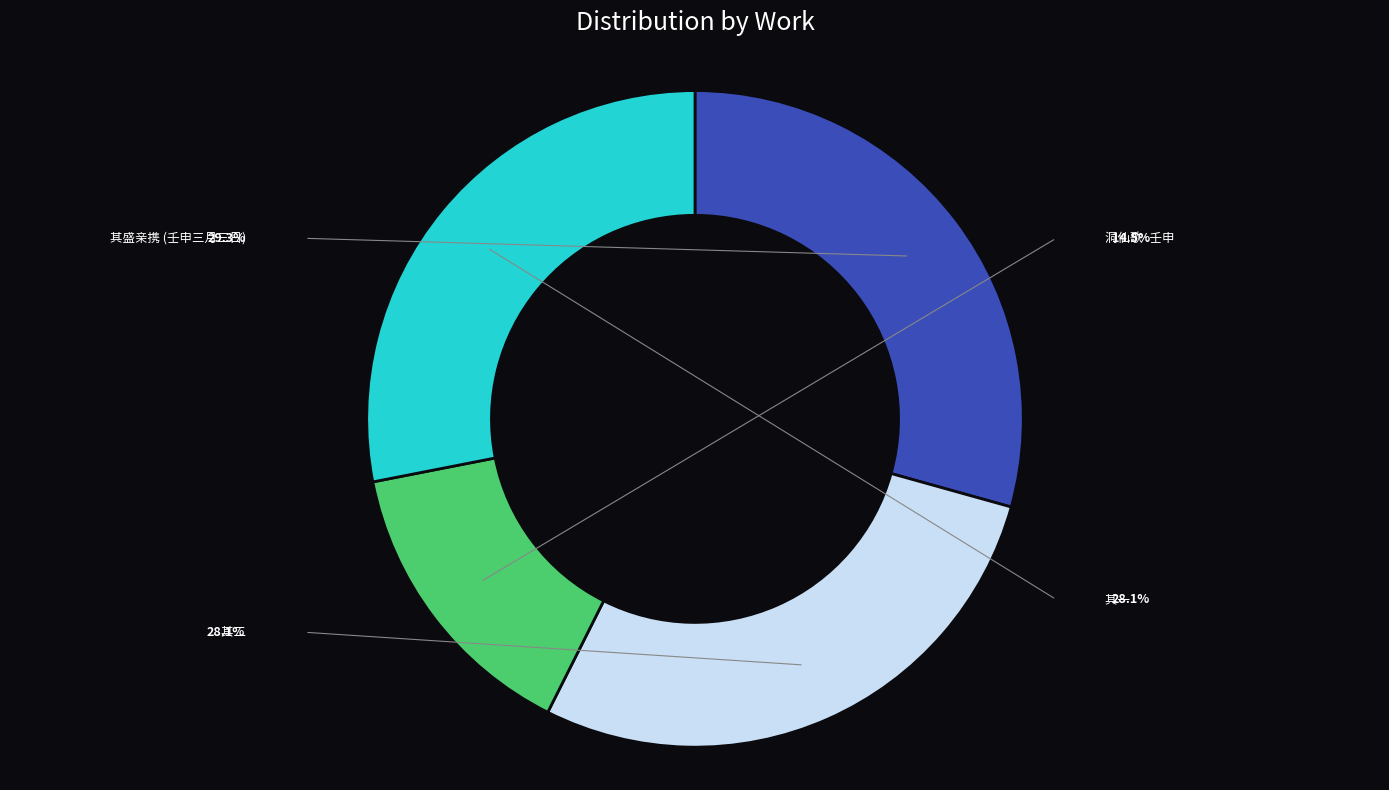

Is there a majority slice in this chart?

No